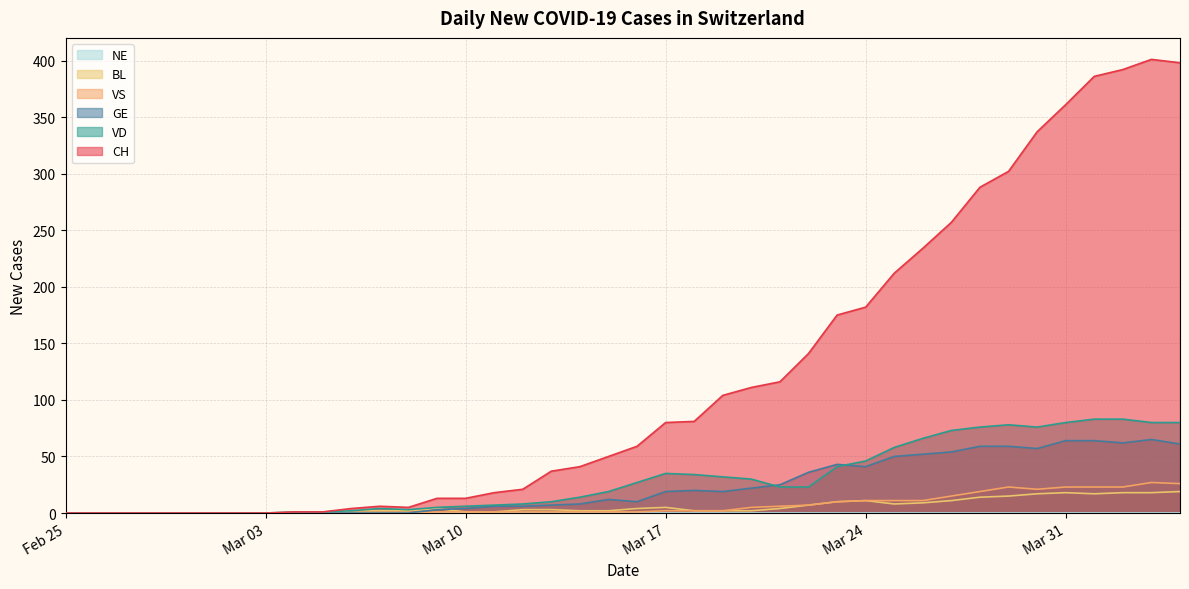

What is the maximum value shown in the chart?

401